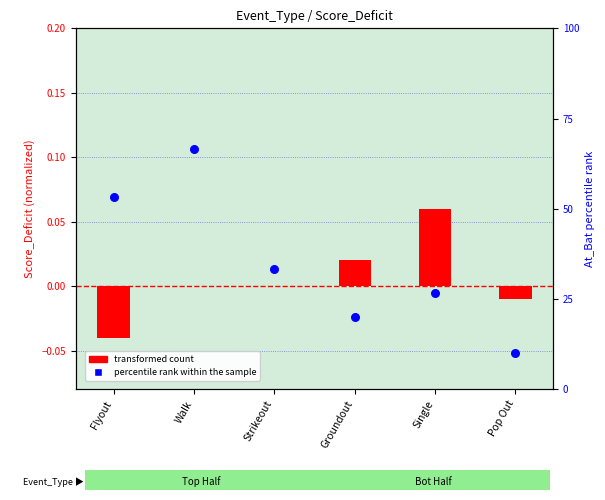

What are all the series names shown in the legend?

transformed count, percentile rank within the sample